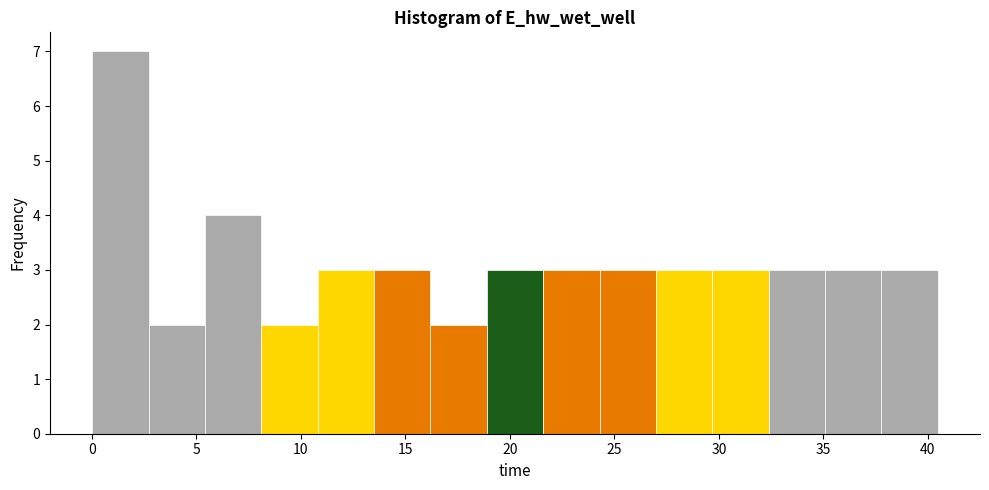

What is the height of the bar covering 16.0 to 19.0 on the x-axis? Neither the bar edges nor the heights are printed on the chart, so give them approximately, as read against the axes.

2